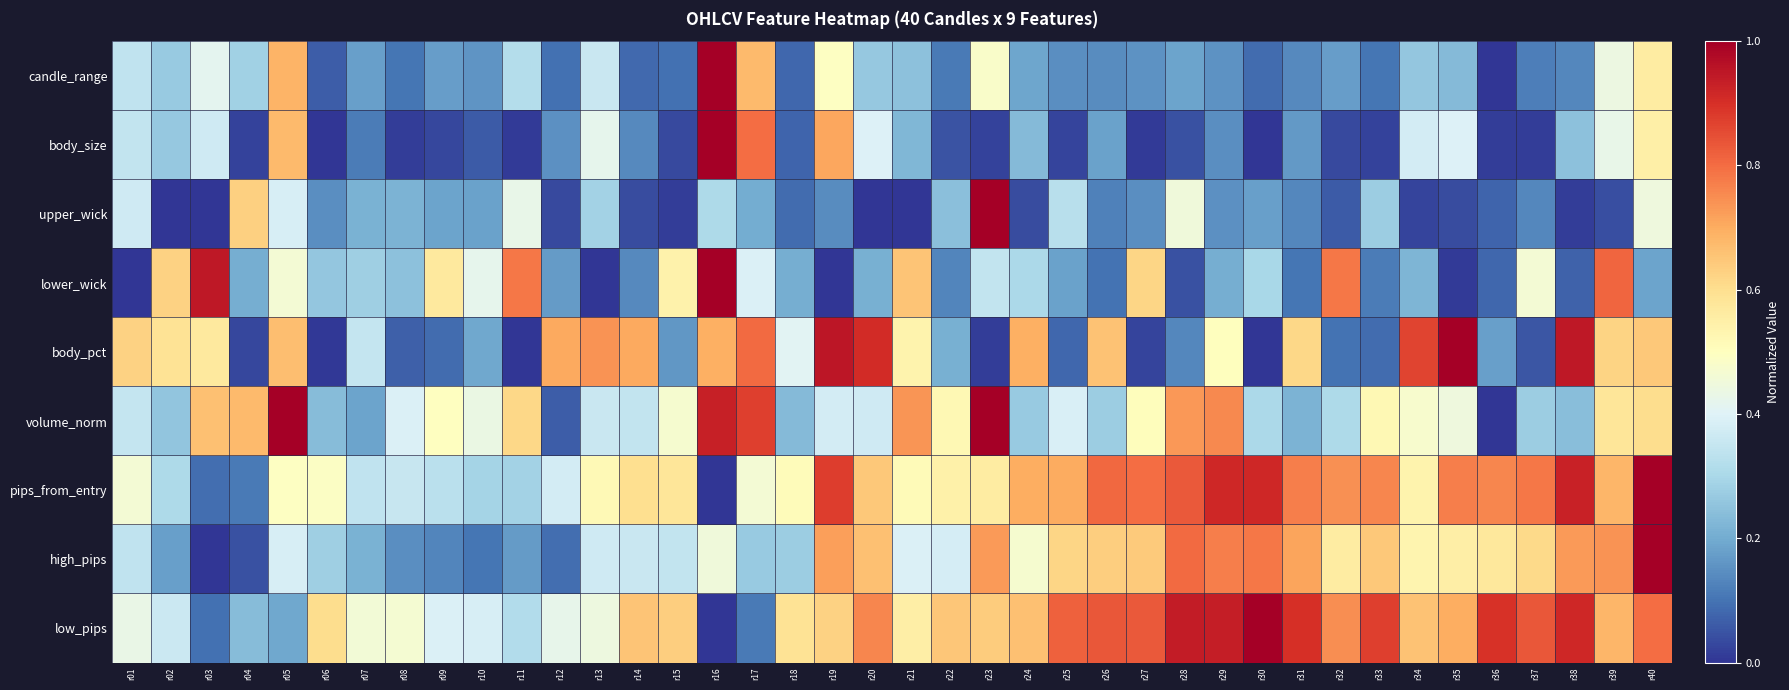

What is the total value across all series at r04?

2.2